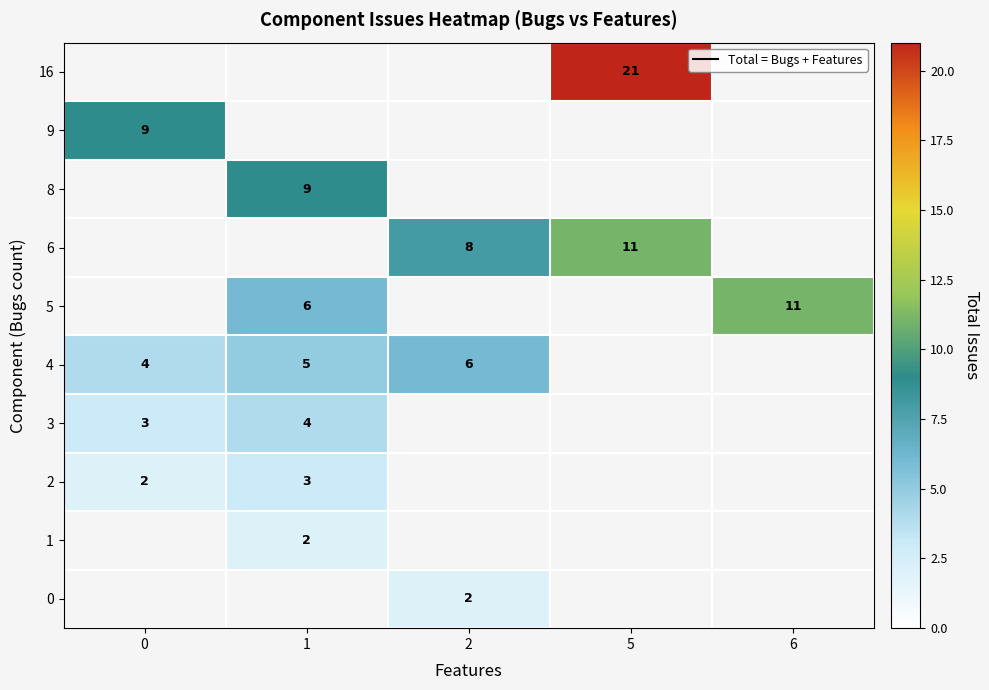

Count the number of categories in the chart.

5